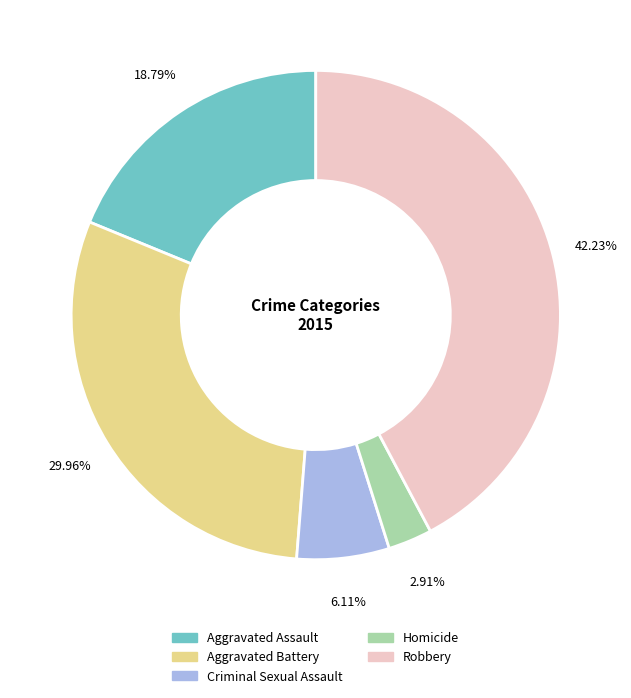

The Criminal Sexual Assault slice represents 1% of the pie. True or false?

False